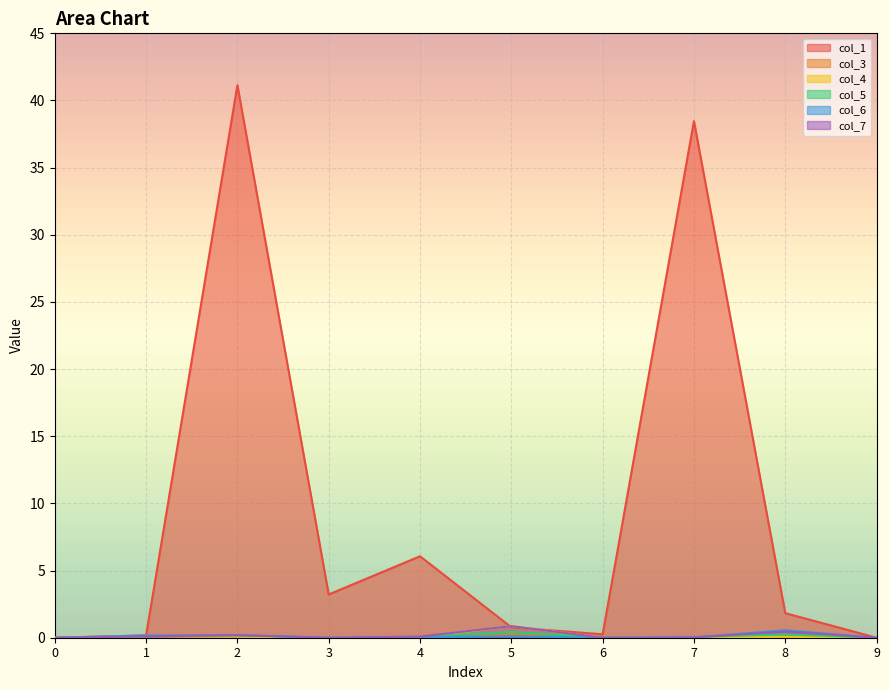

How many values in the col_5 series exceed 0?

6